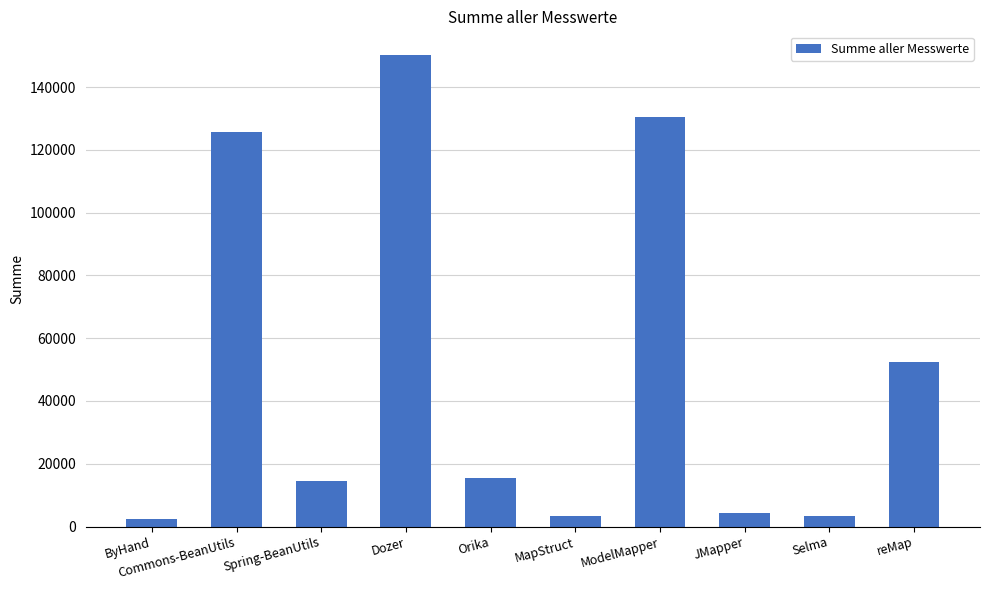

What is the maximum value shown in the chart?

150240